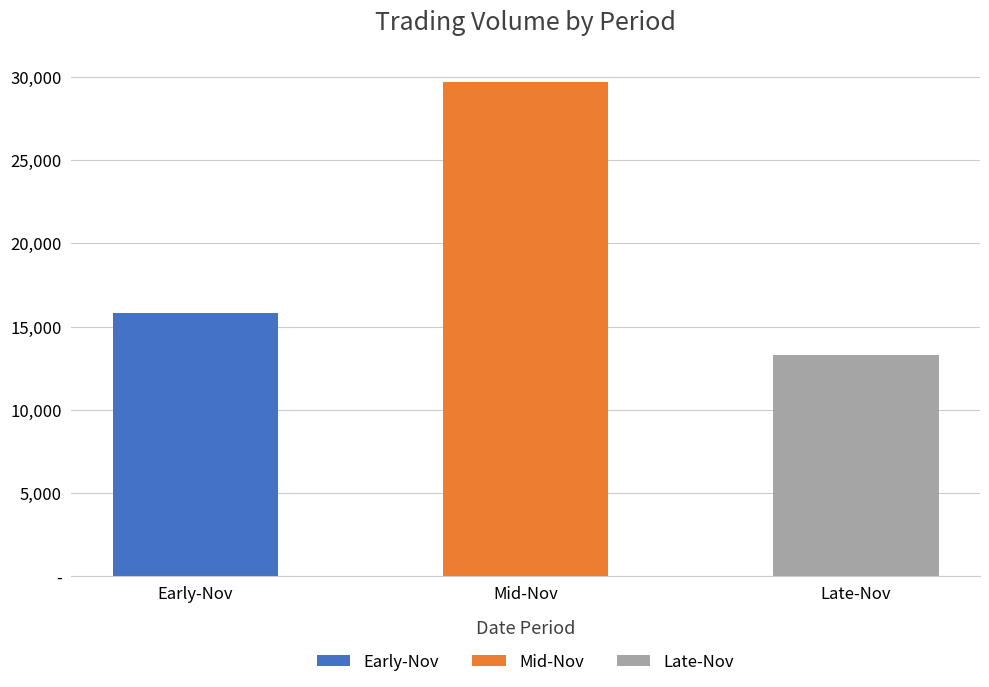

Which has a higher value, Early-Nov or Mid-Nov?

Mid-Nov